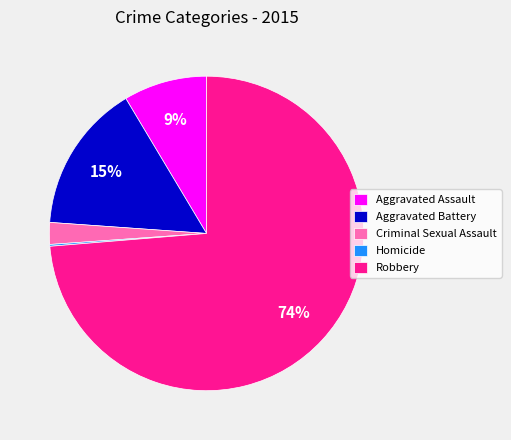

Combined, do Criminal Sexual Assault and Aggravated Battery account for over 50%?

No